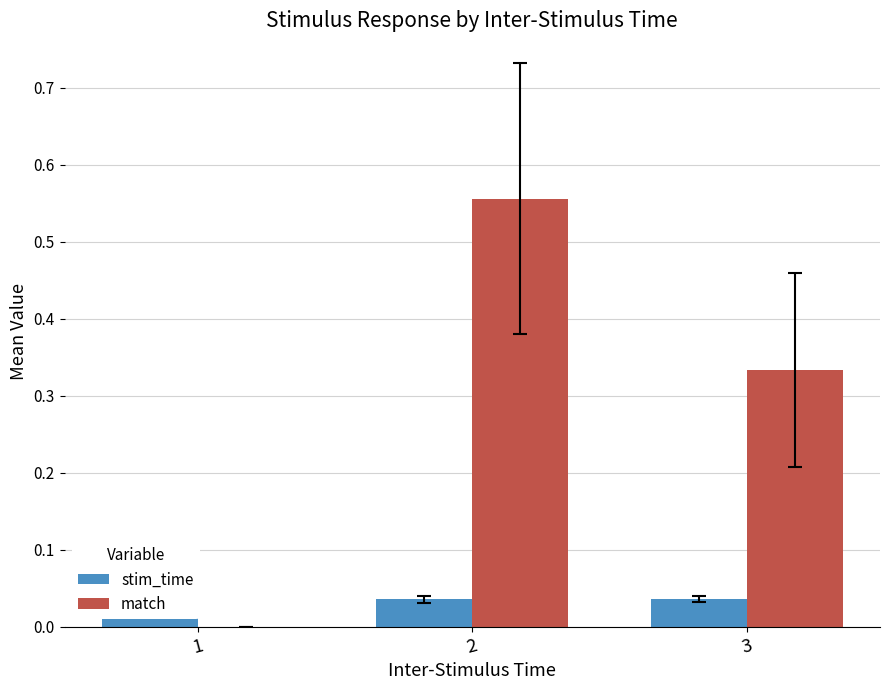

Which series has the widest spread of values?

match